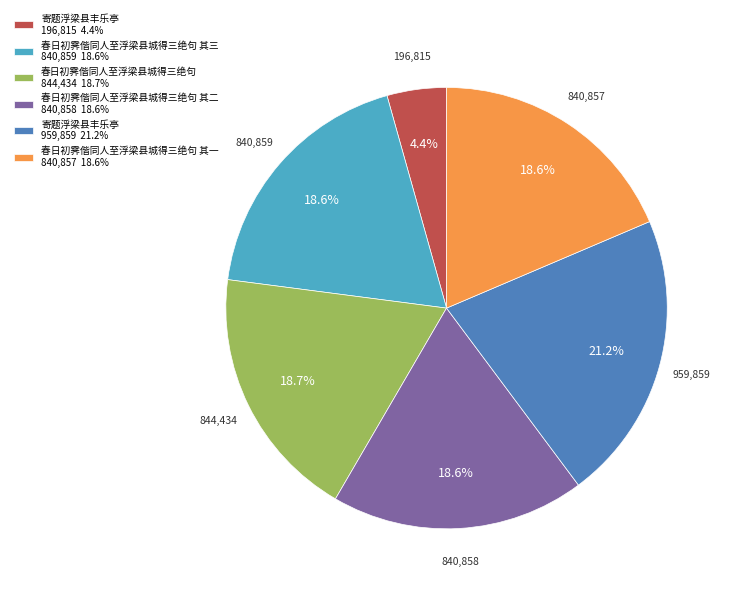

Does 春日初霁偕同人至浮梁县城得三绝句 其二 840,858 18.6% account for over 50% of the chart?

No